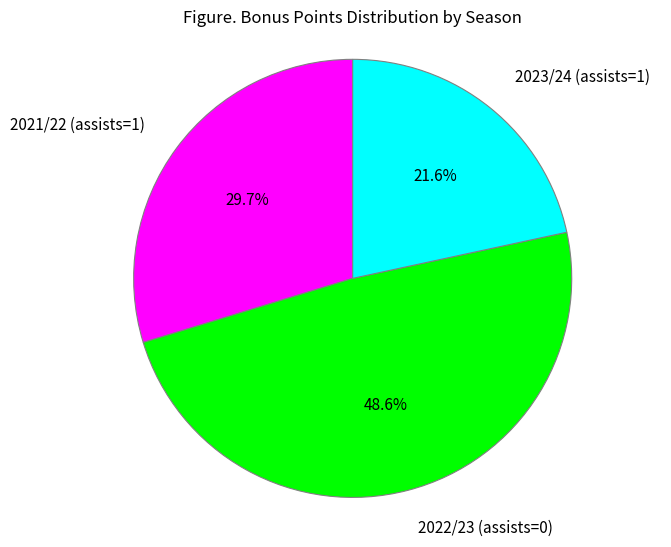

Combined, what portion of the pie is 2021/22 (assists=1) and 2023/24 (assists=1)?

51.4%